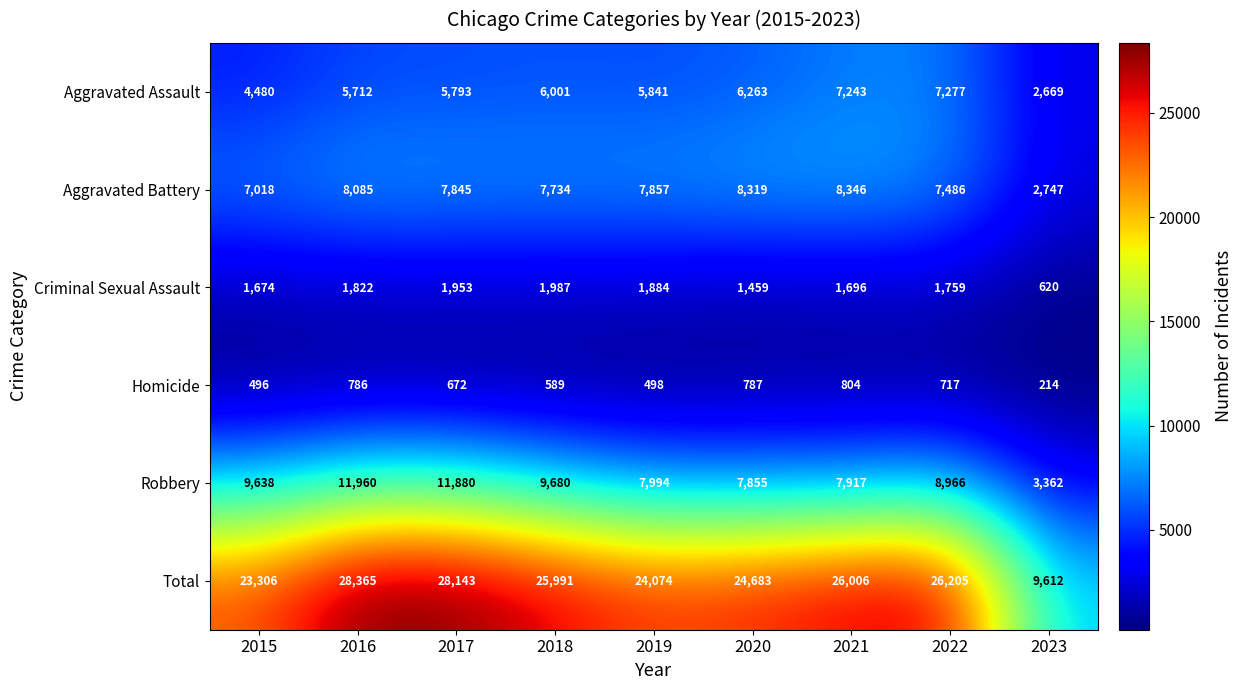

Is it true that Aggravated Assault equals 10050 at 2022?

False